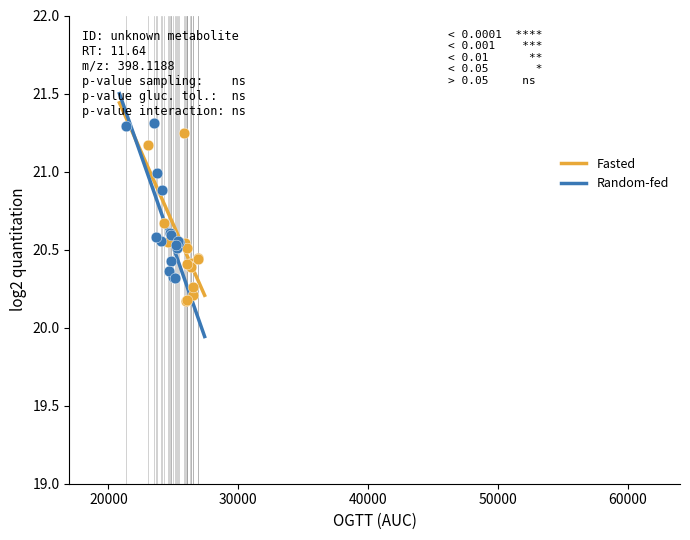

Which series reaches the minimum Y coordinate?

Fasted